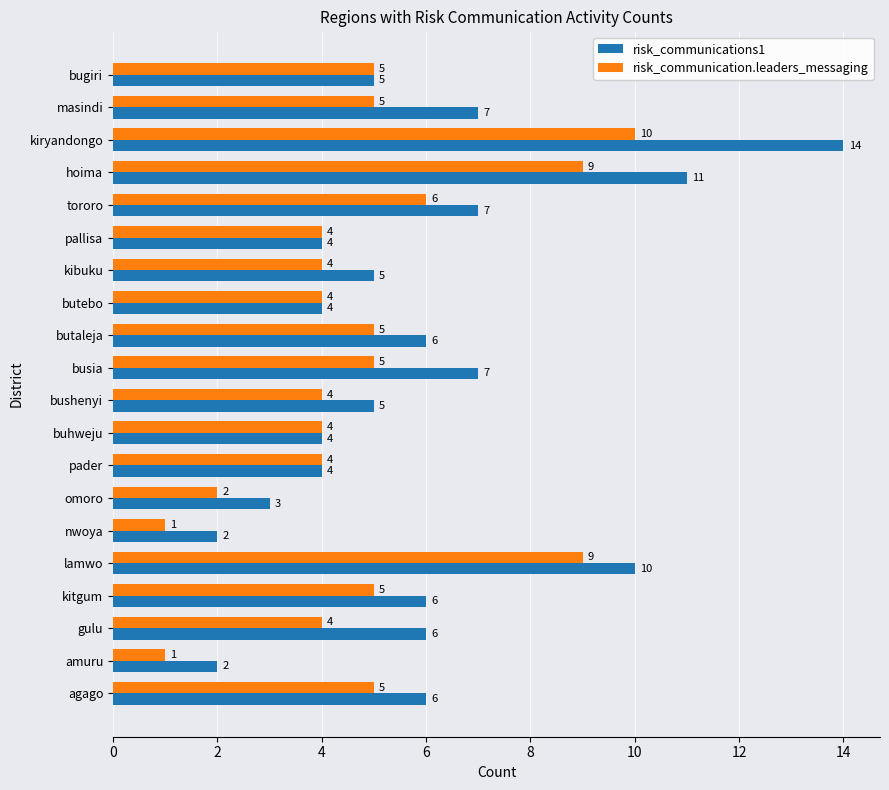

Is the value of risk_communications1 at pallisa greater than the value of risk_communication.leaders_messaging at hoima?

No